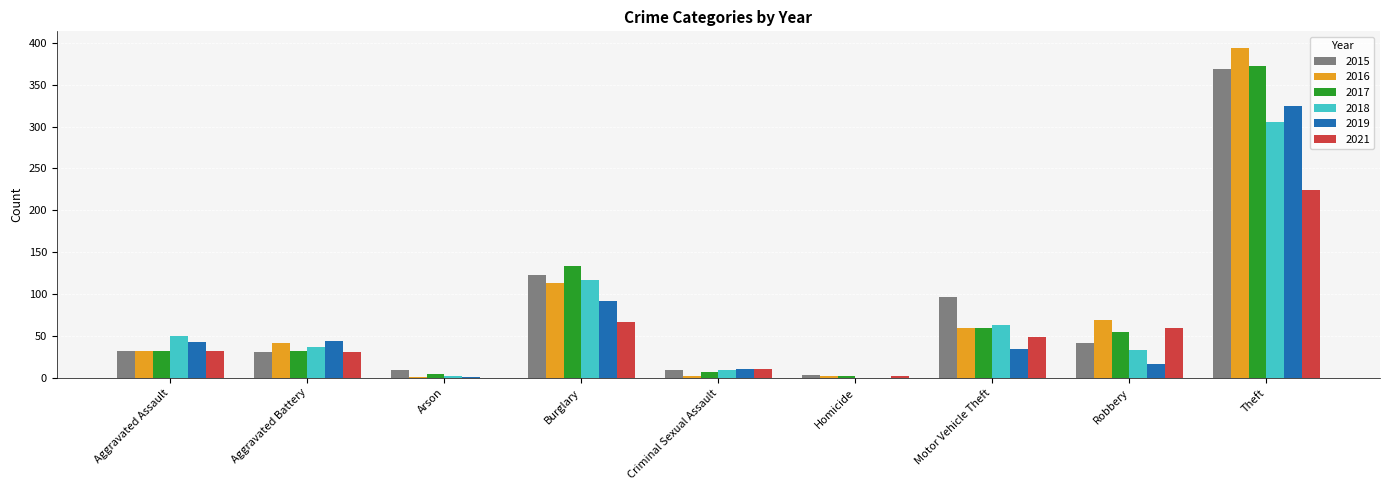

What is the highest value of the 2019 series?

325